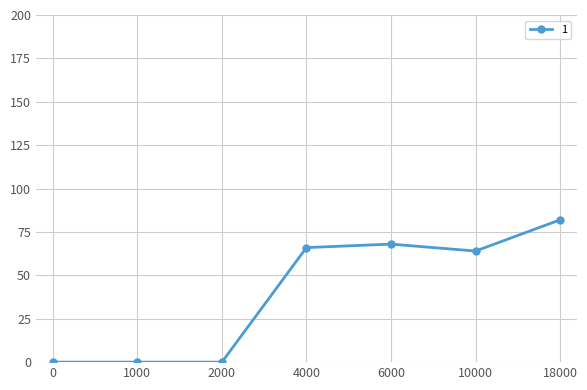

What is the change in value from 10000 to 18000?

+18